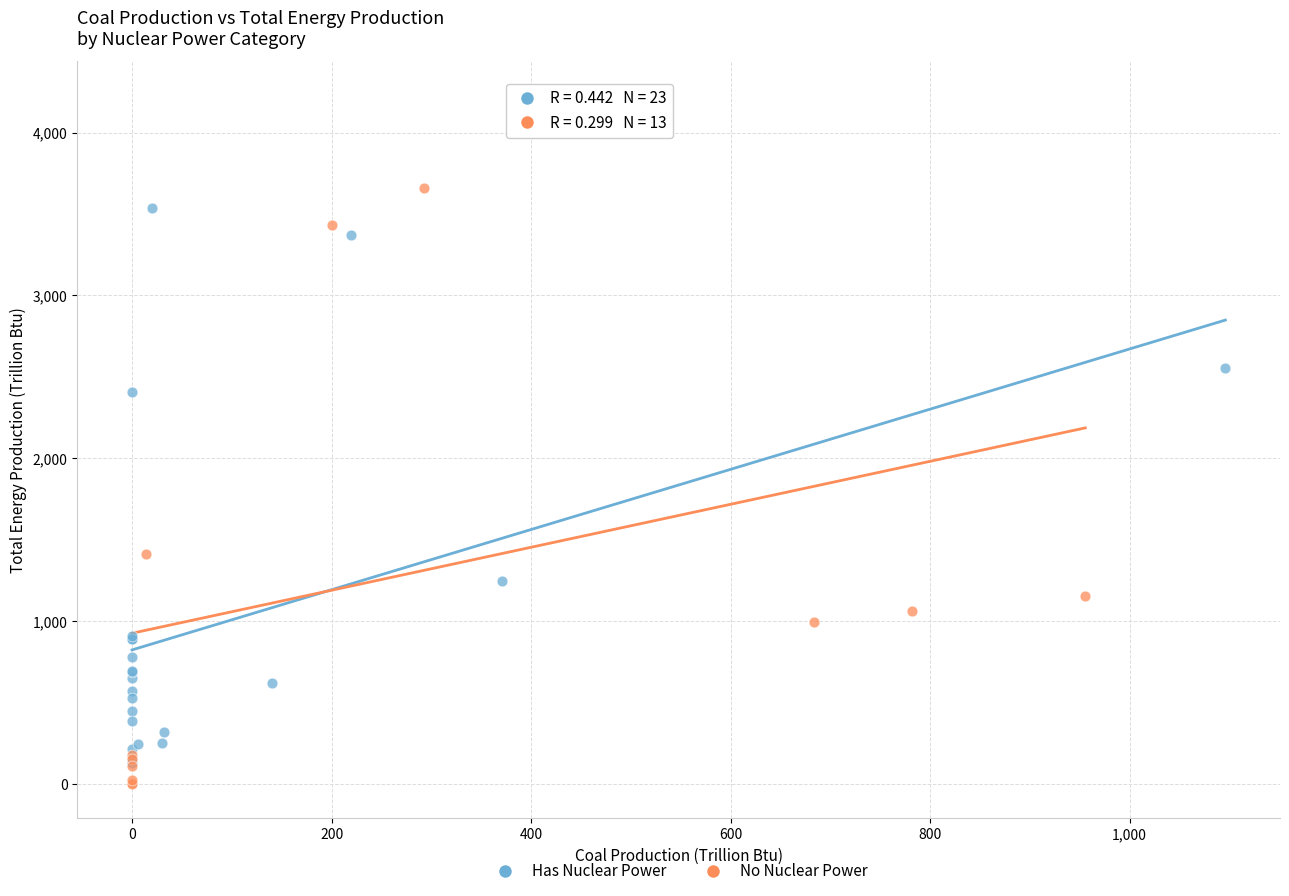

Which series reaches the maximum Y coordinate?

No Nuclear Power